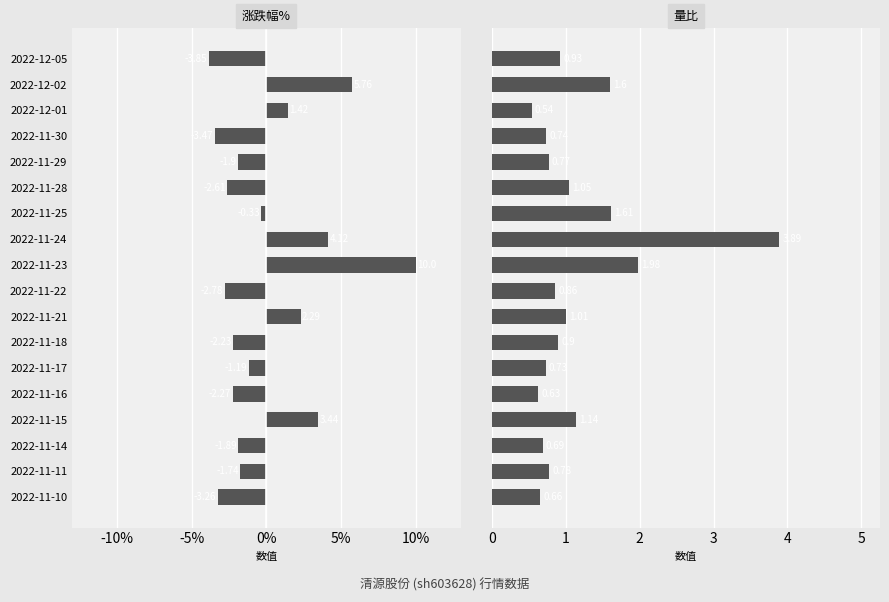

Between 2022-11-16 and 2022-12-02, which series saw the biggest shift?

涨跌幅%